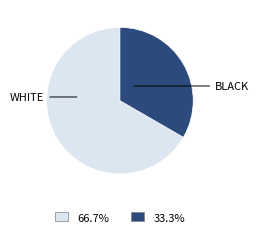

Count the number of slices in the pie.

2